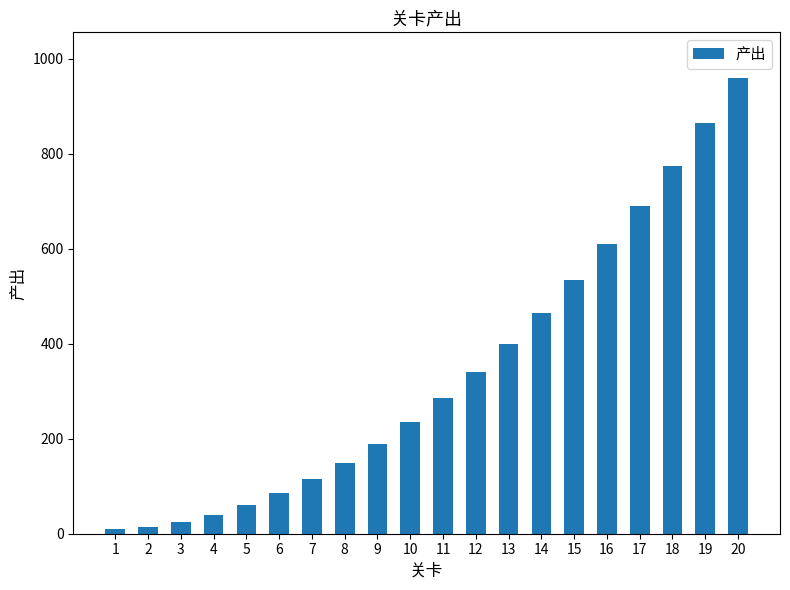

Between 15 and 7, which is larger?

15